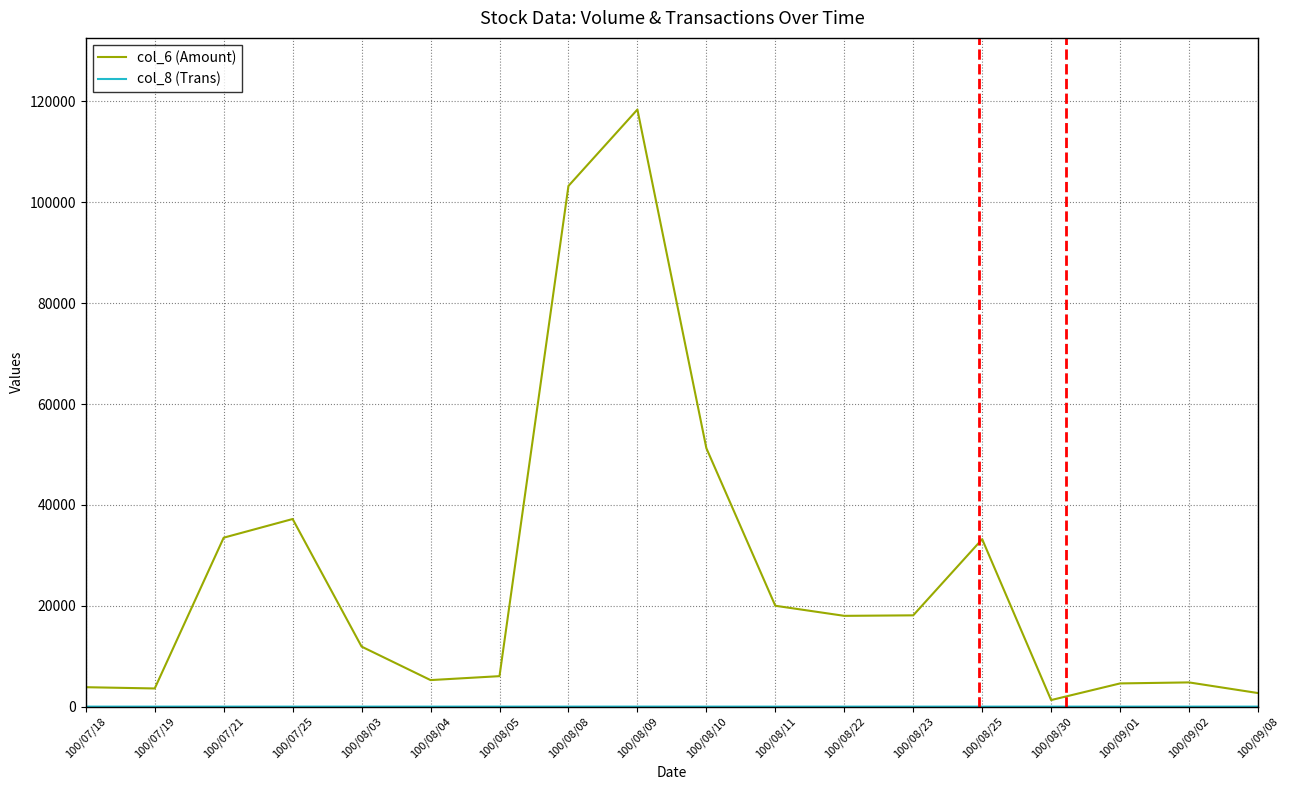

What is the maximum value shown in the chart?

118400